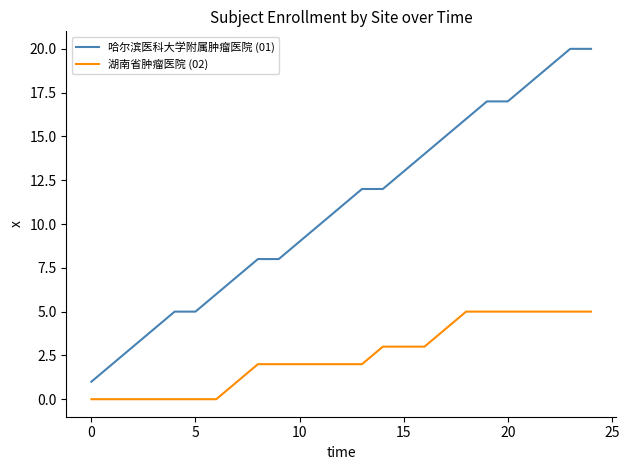

List the series in order of their peak value, lowest first.

湖南省肿瘤医院 (02), 哈尔滨医科大学附属肿瘤医院 (01)